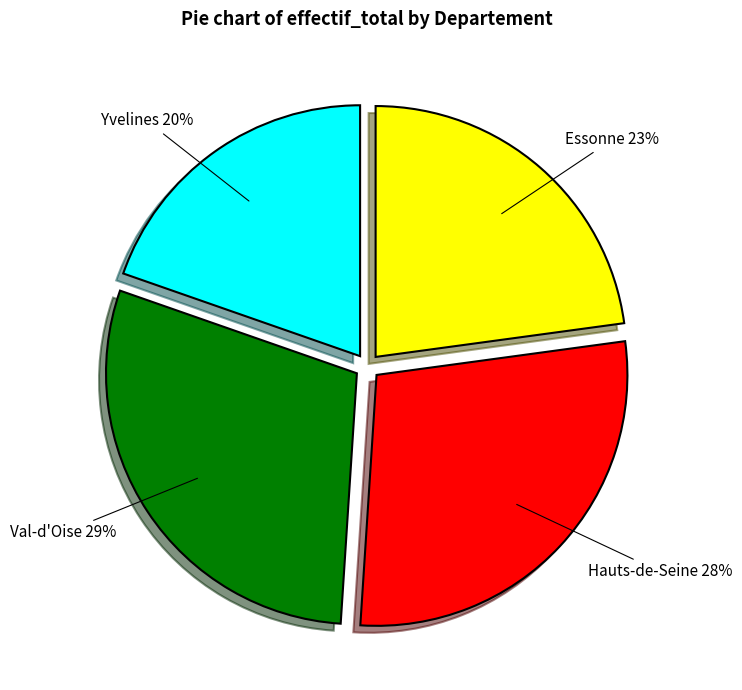

Does any single category account for the majority?

No